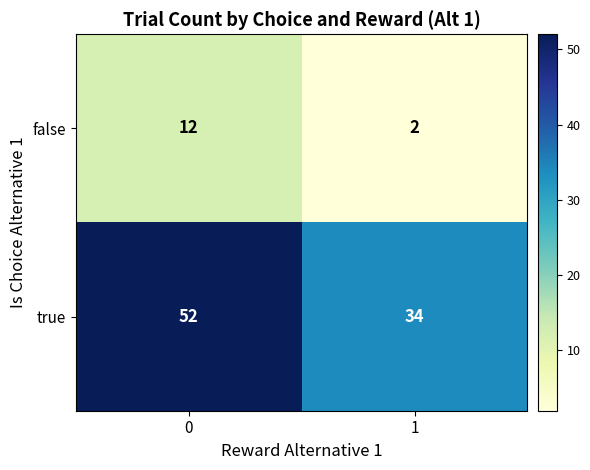

Which series has the largest range (max minus min)?

true